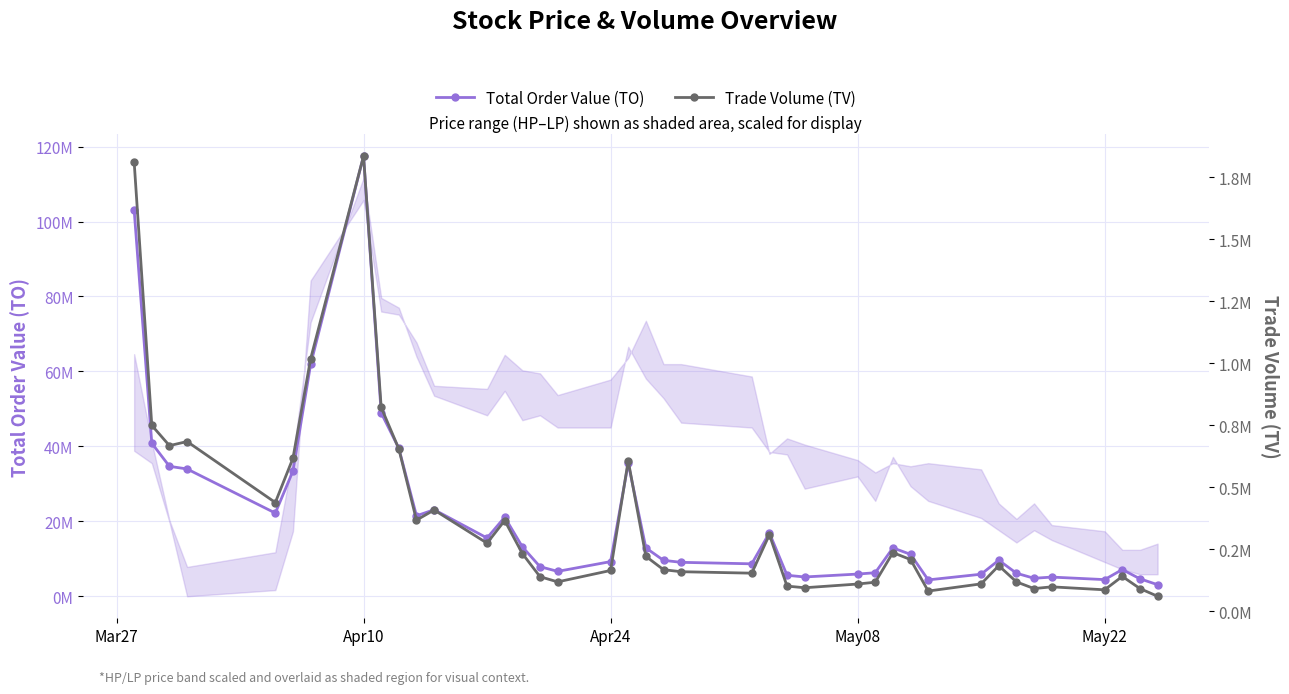

The value of Total Order Value (TO) at 38 is 1648003. True or false?

False